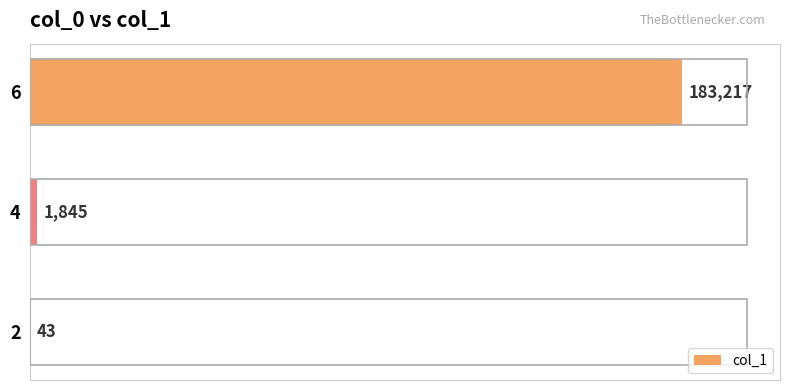

Where is the data nearest to the value 91630?

4